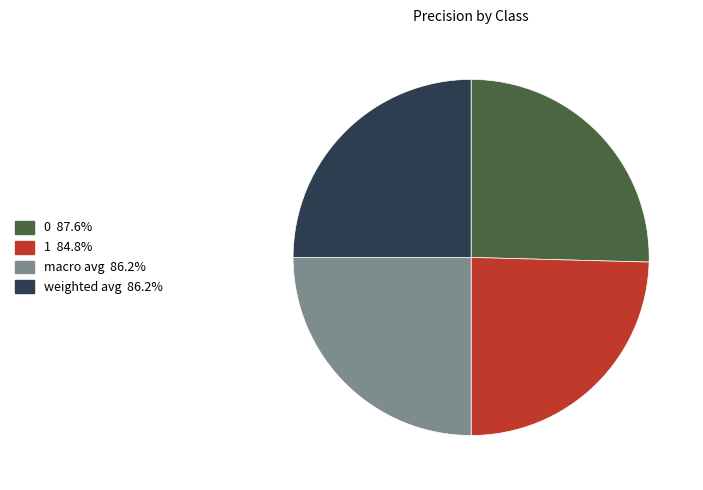

How many slices are in this pie chart?

4